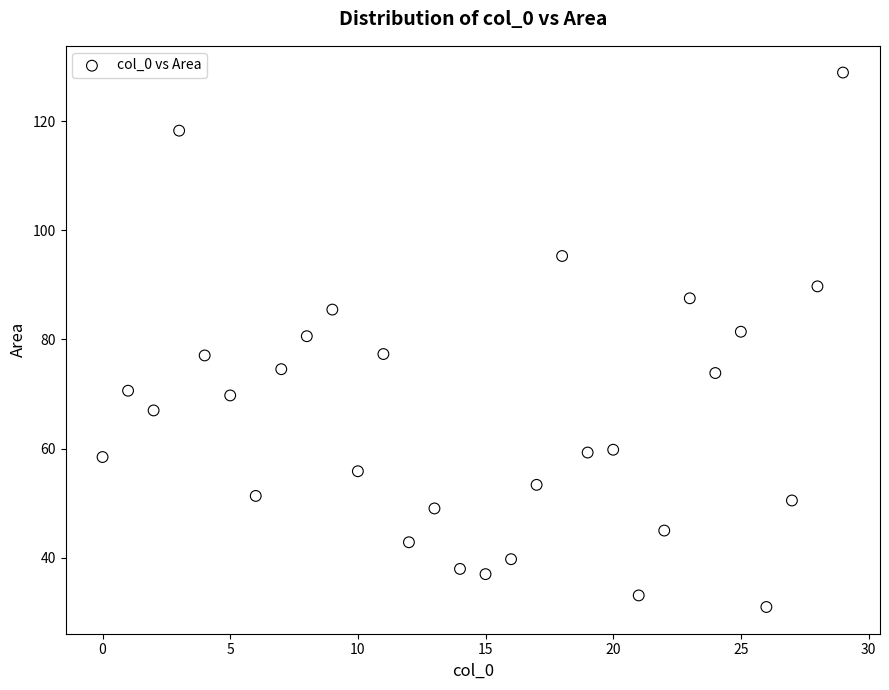

What is the range of Y values (max minus min)?

97.9